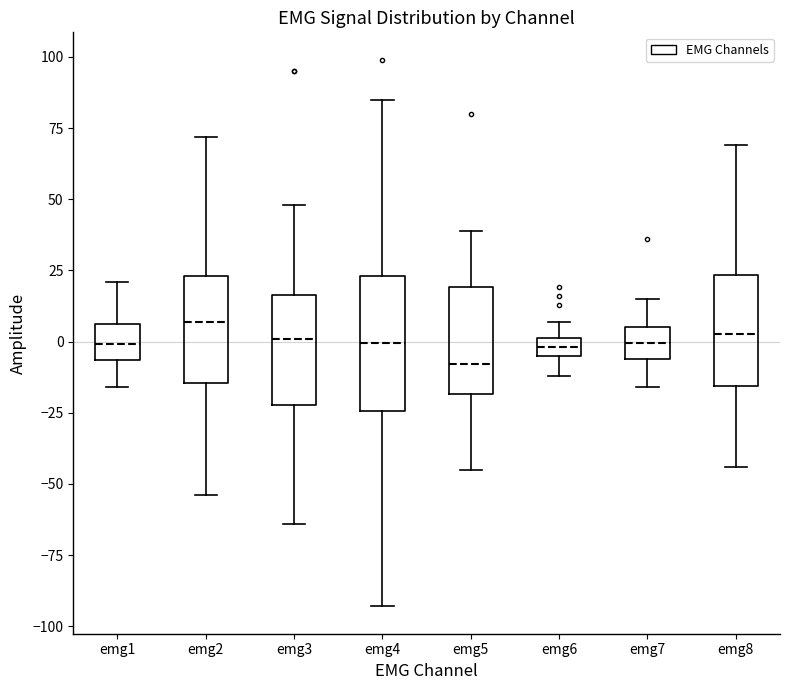

Where does the lower whisker of the box for emg6 end on the y-axis? The values are not printed on the chart, so give them approximately, as read against the axis.

-10